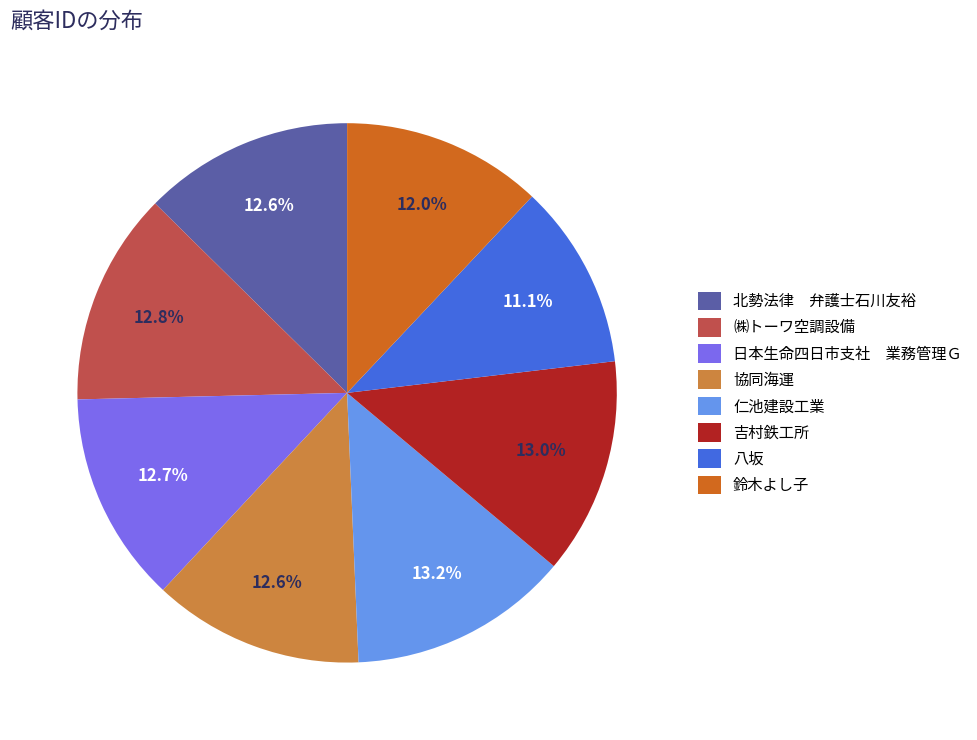

Combined, what portion of the pie is 八坂 and 吉村鉄工所?

24.1%